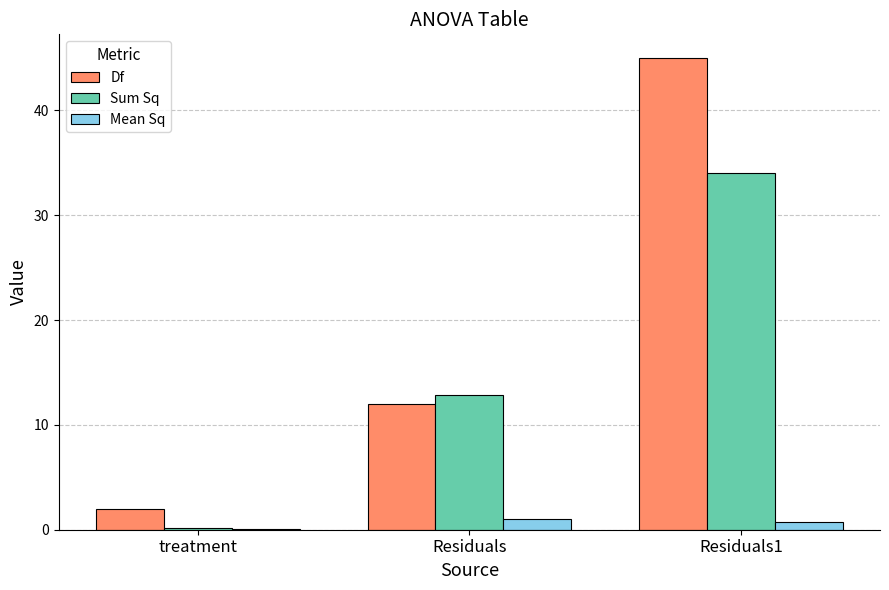

What is the sum of all Sum Sq values?

47.1